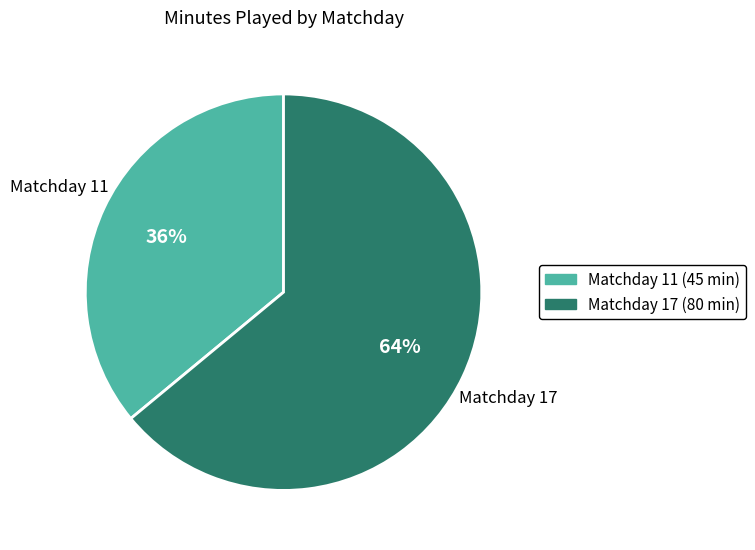

To the nearest percent, what is the difference between the Matchday 17 and Matchday 11 slice percentages?

28%